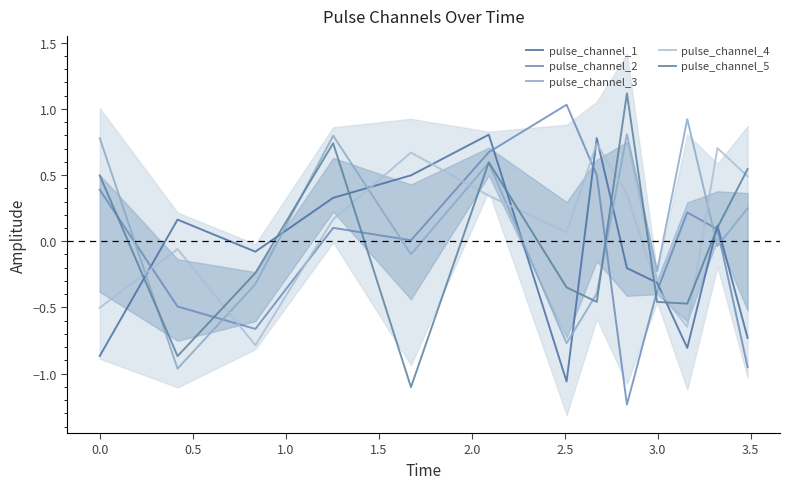

How many categories are shown in the chart?

13